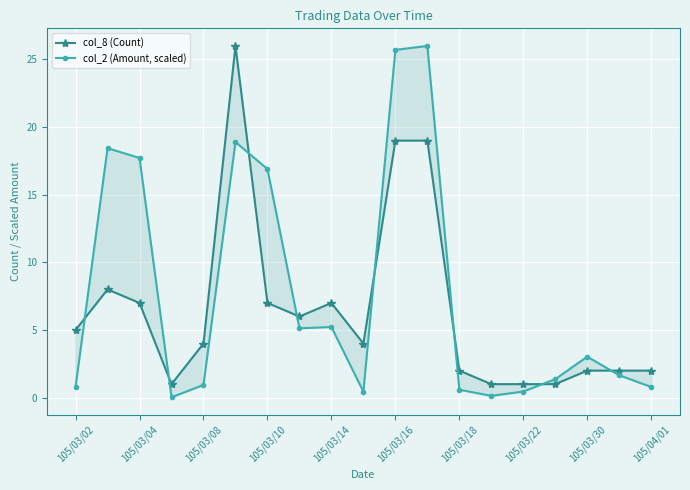

In col_2 (Amount, scaled), how many points are lower than both neighbors (excluding endpoints)?

4